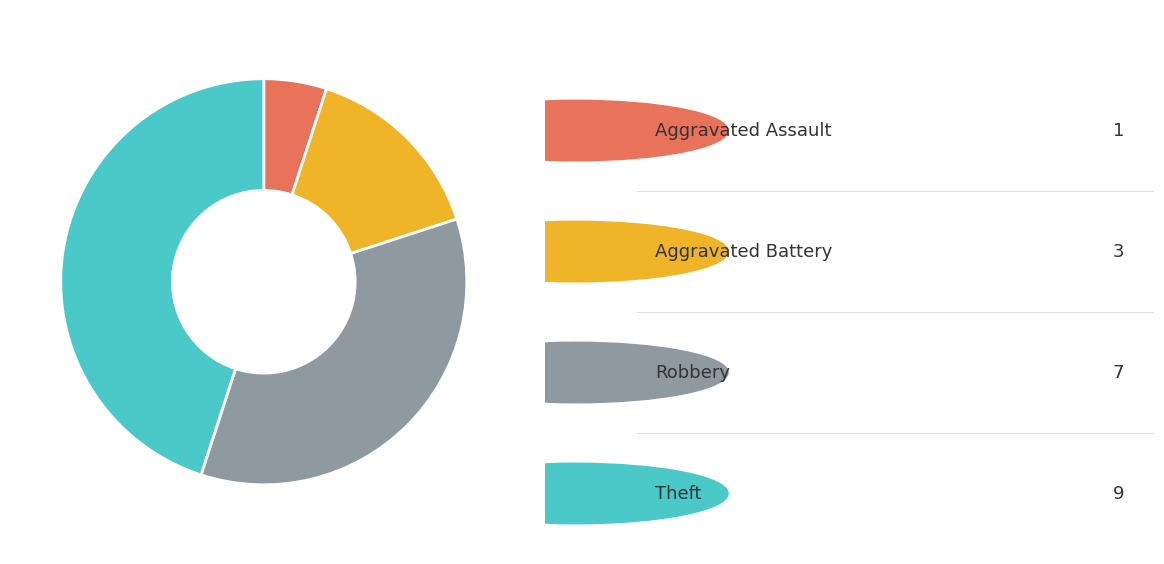

Does any single category account for the majority?

No